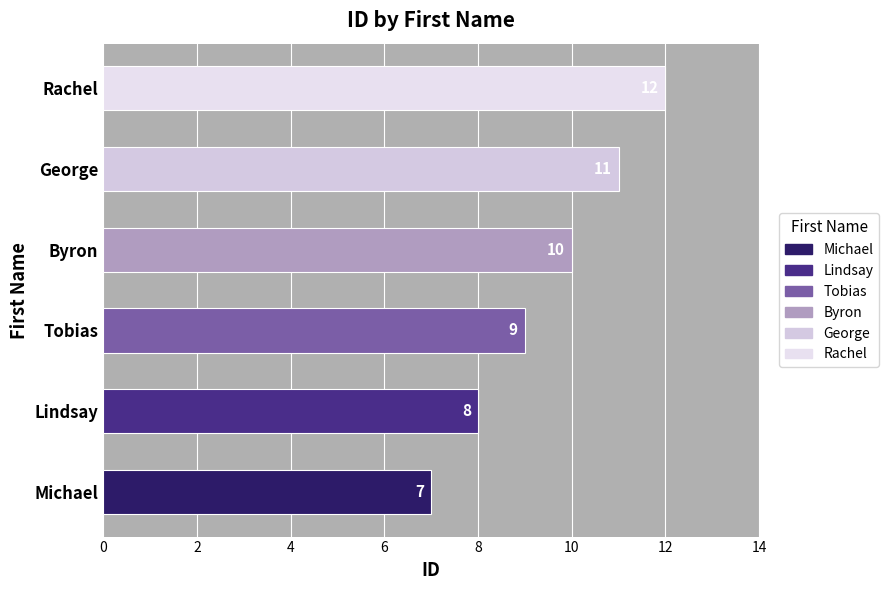

What is the difference between the maximum and minimum values?

5